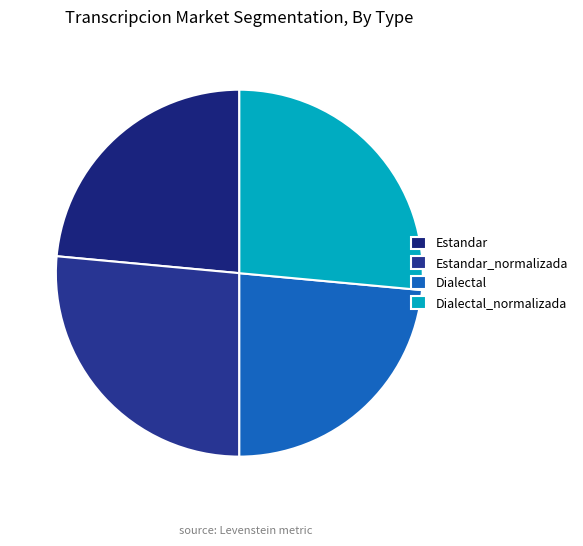

Count the number of slices in the pie.

4